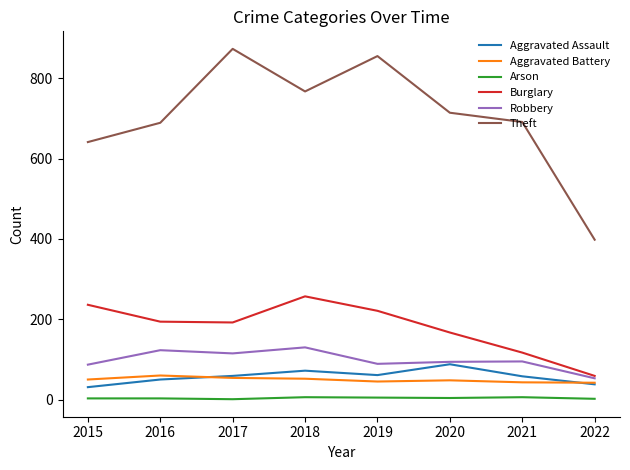

What is the maximum value for Aggravated Battery?

60